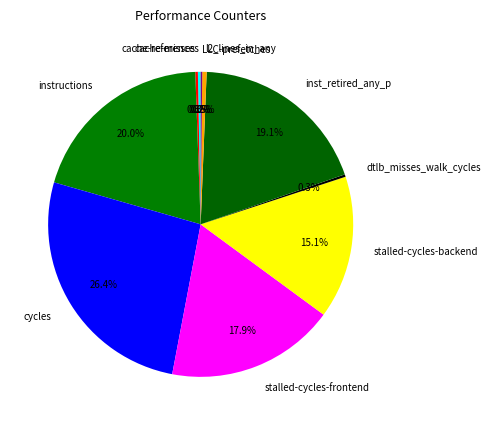

Which slice is the largest?

cycles